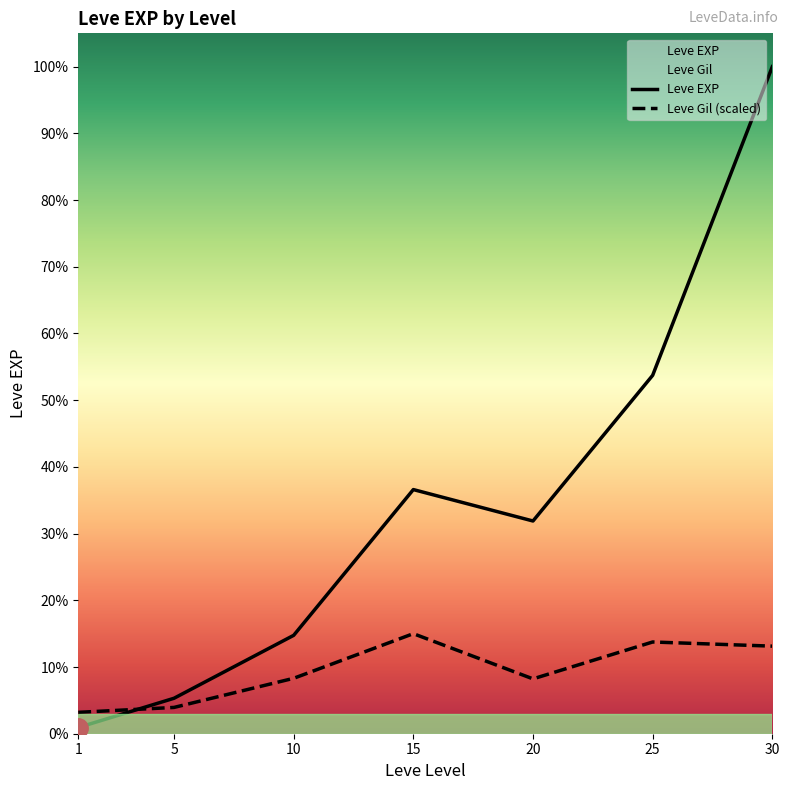

What is the total value across all series at 5?

6269.5